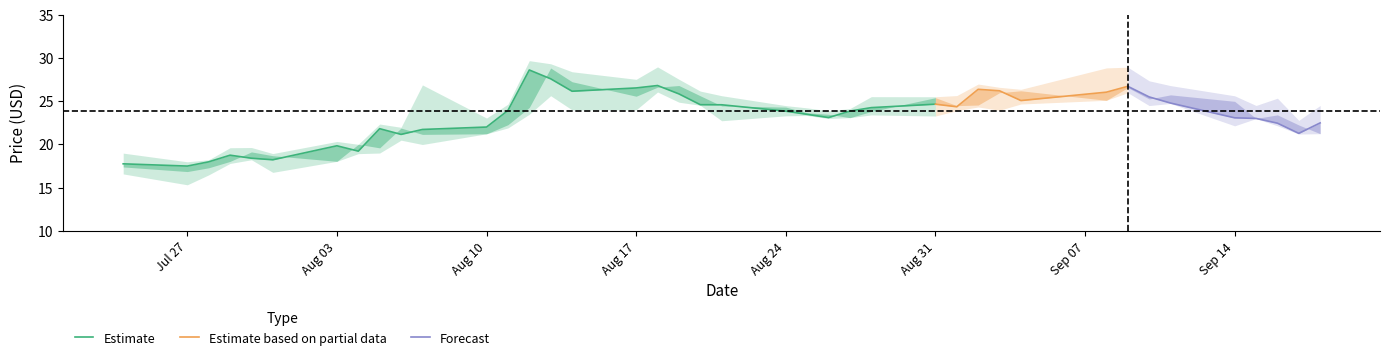

Reading left to right, what are all the values shown in this chart?

high: 19.0	18.0	18.2	19.6	19.6	18.9	20.4	20.0	22.4	22.0	26.9	23.1	24.7	29.7	29.3	28.4	27.6	29.0	27.6	26.2	25.6	24.5	24.2	23.9	24.2	25.5	25.5	25.7	27.0	26.6	26.4	28.9	29.0	27.4	26.8	25.6	24.5	25.4	22.8	24.5
close: 17.8	17.5	18.0	18.8	18.4	18.2	19.9	19.2	21.8	21.2	21.7	22.0	23.9	28.6	27.6	26.2	26.6	26.8	25.9	24.6	24.6	23.9	23.5	23.1	23.9	24.3	24.7	24.4	26.4	26.2	25.1	26.1	26.7	25.5	24.8	23.1	23.0	22.5	21.3	22.5
low: 16.6	15.3	16.5	17.8	18.2	16.8	18.1	18.9	19.0	20.5	20.0	21.2	21.9	23.5	25.6	24.0	24.0	26.1	24.9	24.5	22.8	23.3	23.4	23.0	23.1	23.4	23.3	23.9	24.3	24.0	24.7	25.1	26.0	24.5	24.8	22.2	23.0	22.2	21.2	21.2
open: 17.4	16.9	17.3	18.0	19.1	18.7	18.1	20.0	19.6	21.9	21.2	21.2	22.3	24.3	28.9	27.3	25.6	26.6	26.8	25.6	24.5	24.3	23.7	23.5	23.1	23.8	25.4	24.5	24.6	26.0	26.2	25.1	26.6	25.3	25.8	25.0	23.0	23.4	22.3	21.2